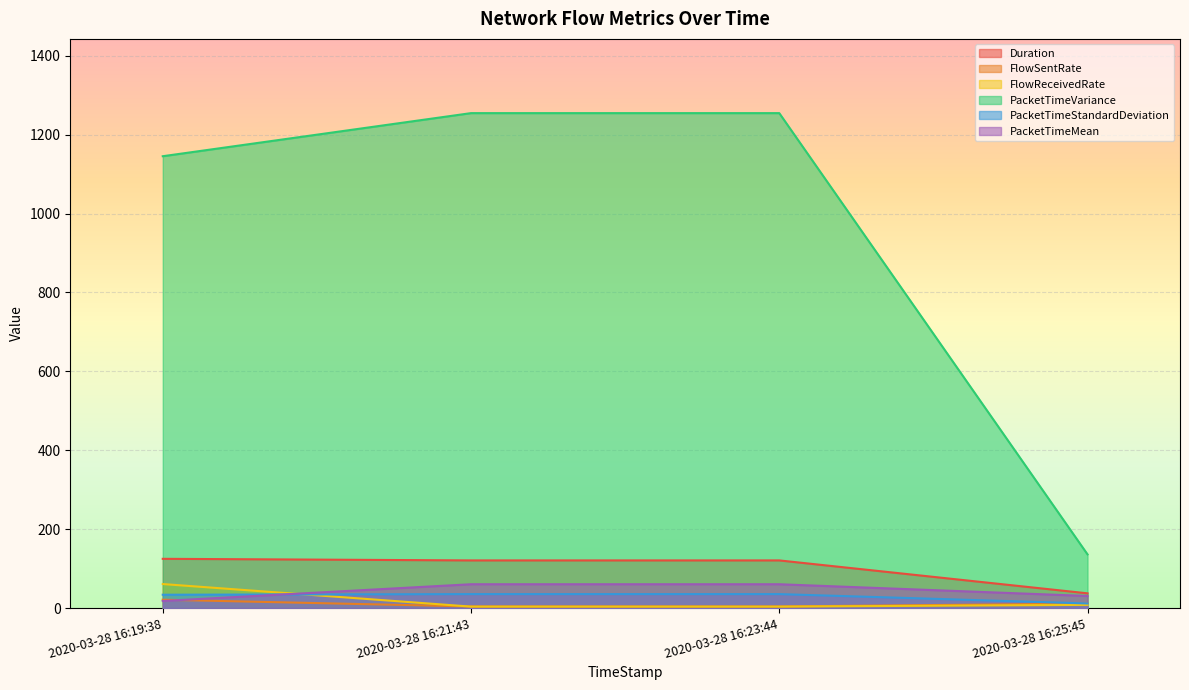

What is the average value of the PacketTimeStandardDeviation series?

29.1